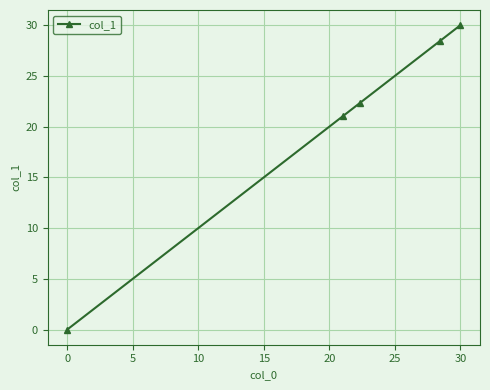

What is the value of the 2nd point from the left?

21.1